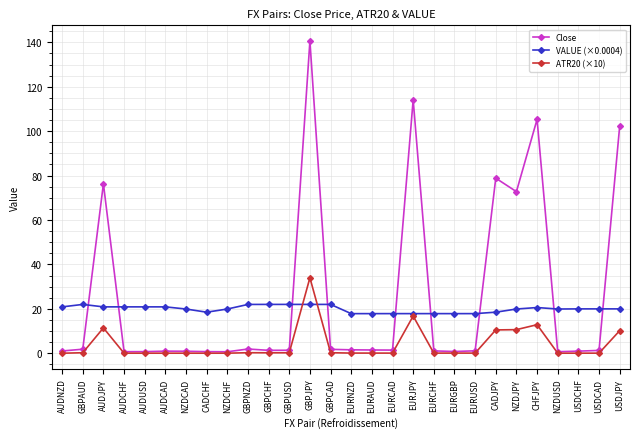

Between CADJPY and USDJPY, which series saw the biggest shift?

Close